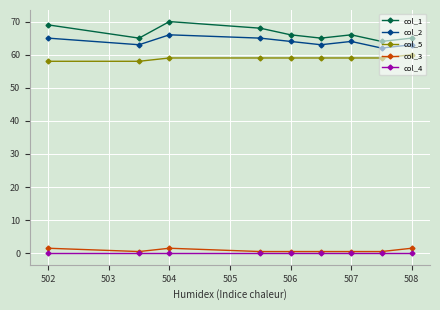

Which series has the largest total across all categories?

col_1